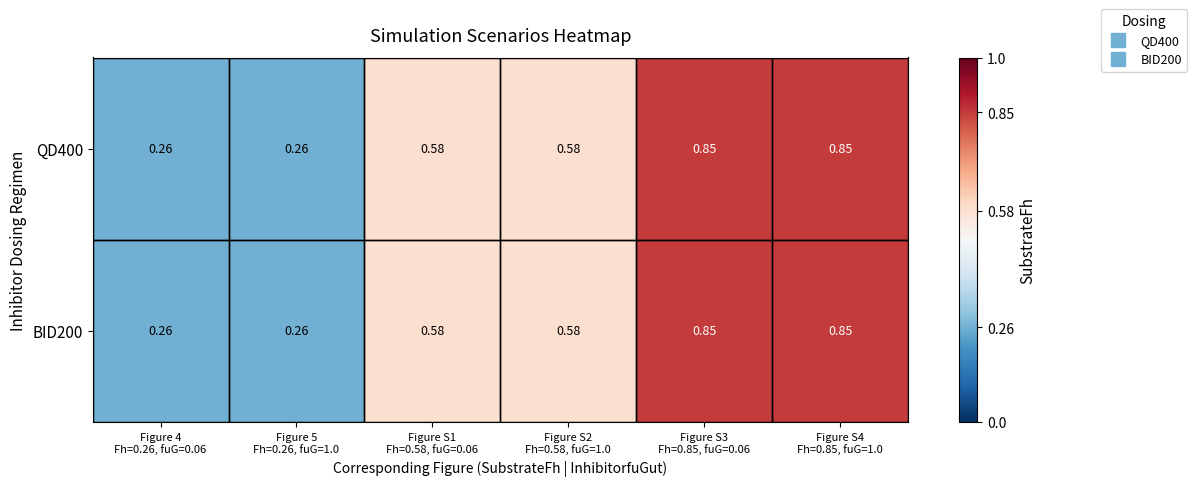

Rank the series by their maximum value, from lowest to highest.

QD400, BID200